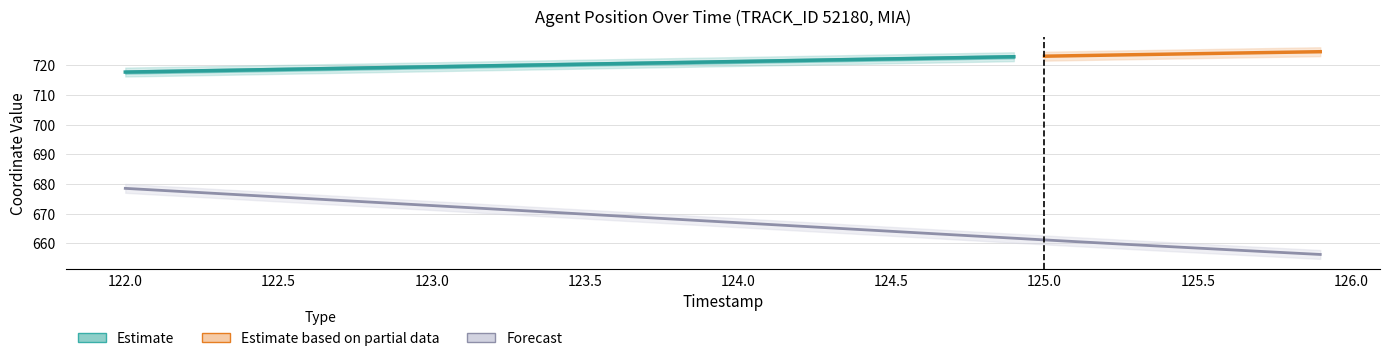

How many values are below 667?

20